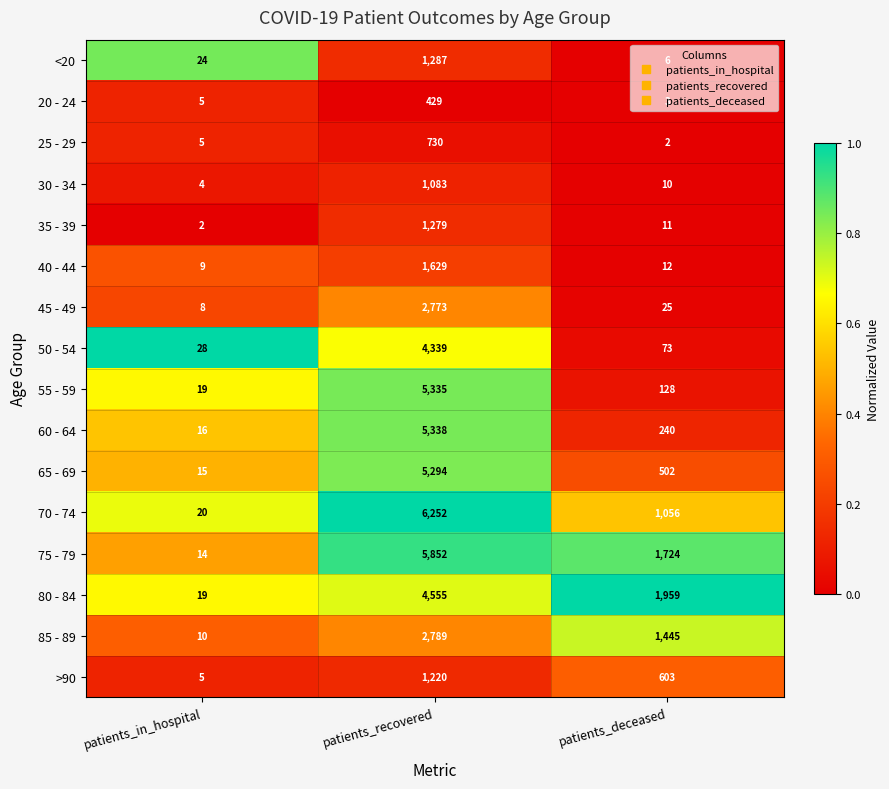

What is the difference between the highest and lowest values at patients_recovered?

5823